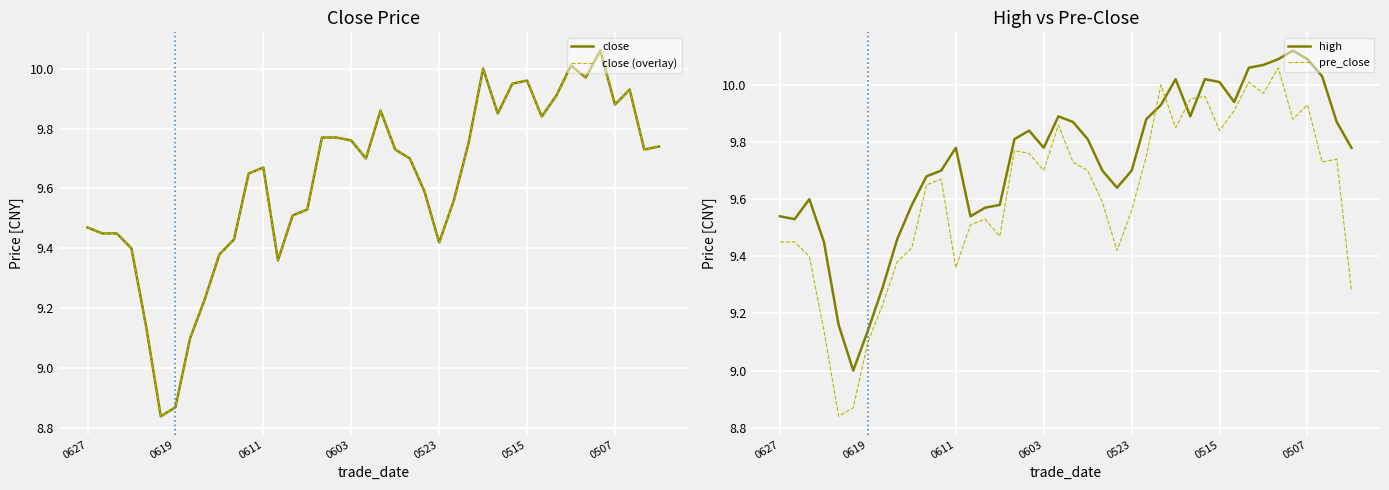

True or false: pre_close has a value of 17.6 at 0507.

False